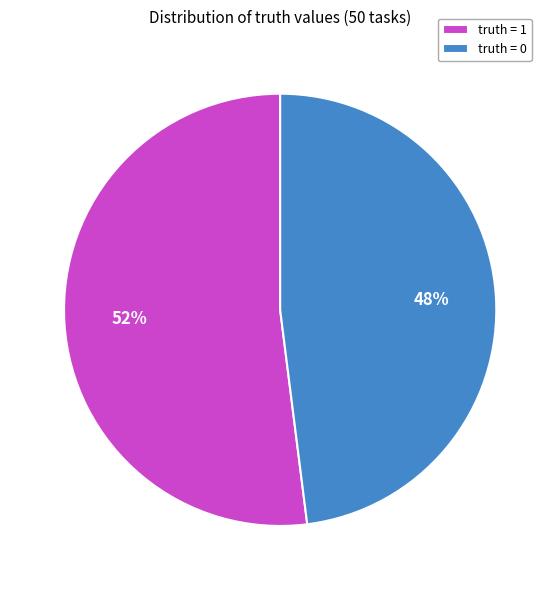

What is the majority slice?

truth = 1